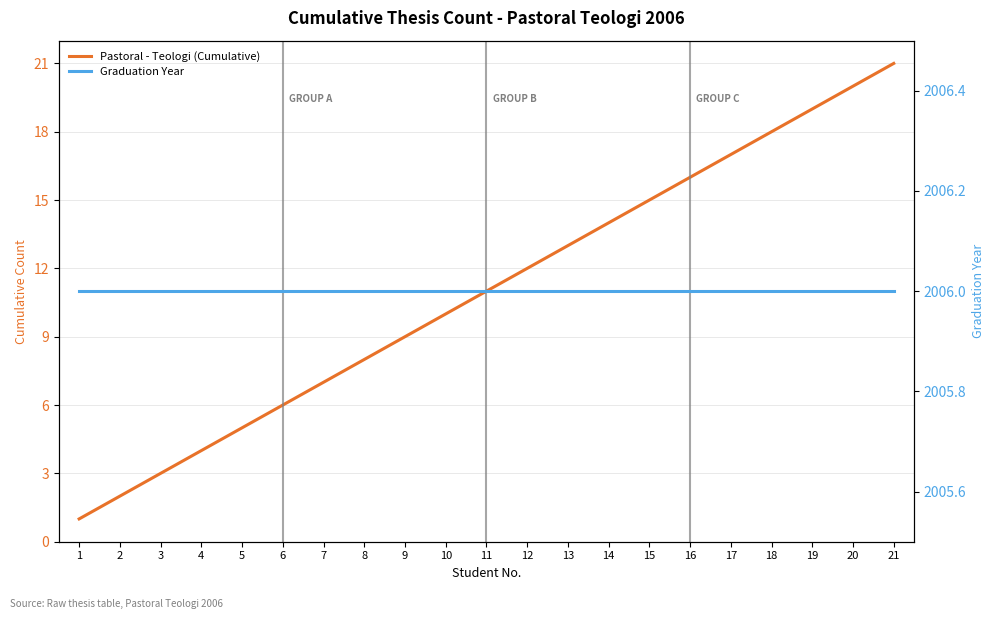

Between 2 and 18, which is larger?

18